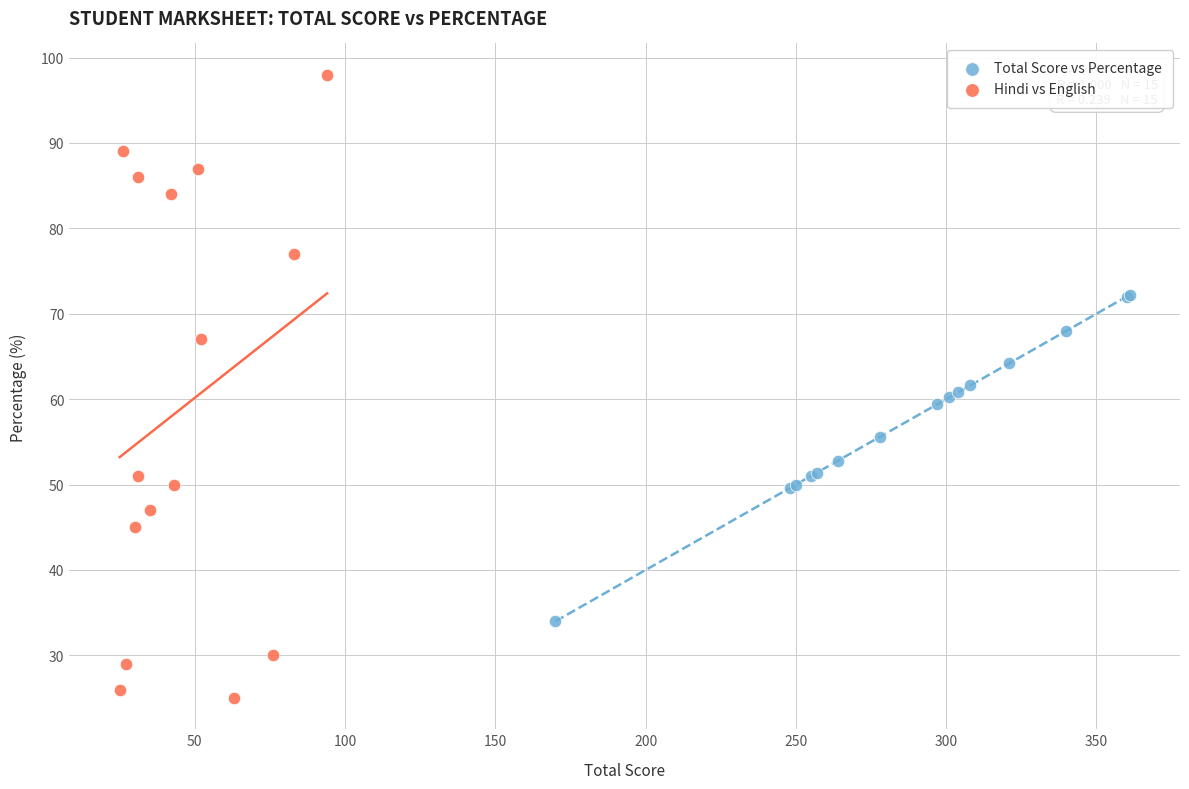

Which series reaches the maximum Y coordinate?

Hindi vs English